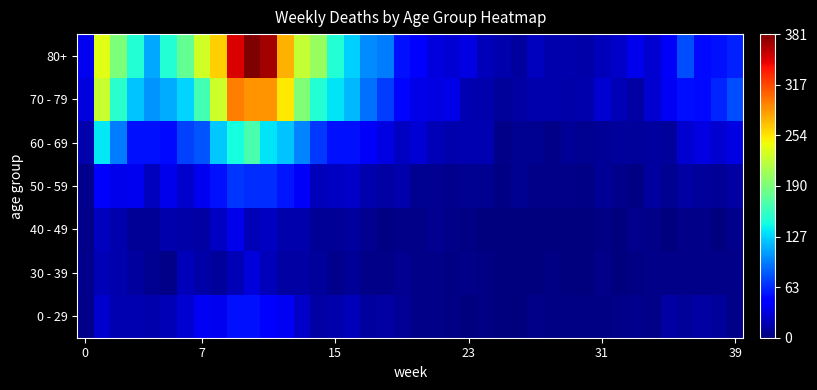

Reading left to right, transcribe all the data shown in this chart.

0 - 29: 4	26	17	17	15	18	28	39	38	55	54	44	40	24	13	15	20	11	13	8	4	3	2	1	2	1	1	3	2	2	2	2	4	5	3	12	9	13	10	3
30 - 39: 5	18	15	11	6	4	20	14	10	18	30	20	13	12	9	5	8	3	4	6	4	3	2	3	2	1	1	0	2	0	1	3	1	2	3	3	4	4	3	4
40 - 49: 4	21	16	8	8	15	14	13	23	36	19	23	16	16	8	8	11	7	2	4	3	6	3	2	1	1	0	0	1	0	1	2	0	5	4	1	3	4	1	5
50 - 59: 5	44	37	38	21	37	26	38	55	68	65	65	56	41	20	23	25	16	12	15	7	6	5	6	6	2	6	3	3	4	2	8	5	2	11	6	13	9	8	13
60 - 69: 16	134	94	54	55	51	72	80	123	143	167	133	122	98	69	54	54	41	33	23	29	18	15	17	17	4	7	6	4	8	7	8	10	9	11	9	27	34	28	33
70 - 79: 32	226	153	121	104	112	127	165	228	296	287	286	253	193	150	133	117	90	71	50	35	33	35	17	15	10	12	15	15	14	16	27	18	12	27	39	53	51	62	77
80+: 38	238	191	150	111	149	179	230	263	351	381	368	275	224	203	149	126	101	95	54	44	32	29	33	20	16	11	22	16	15	14	20	24	36	27	41	77	52	55	61